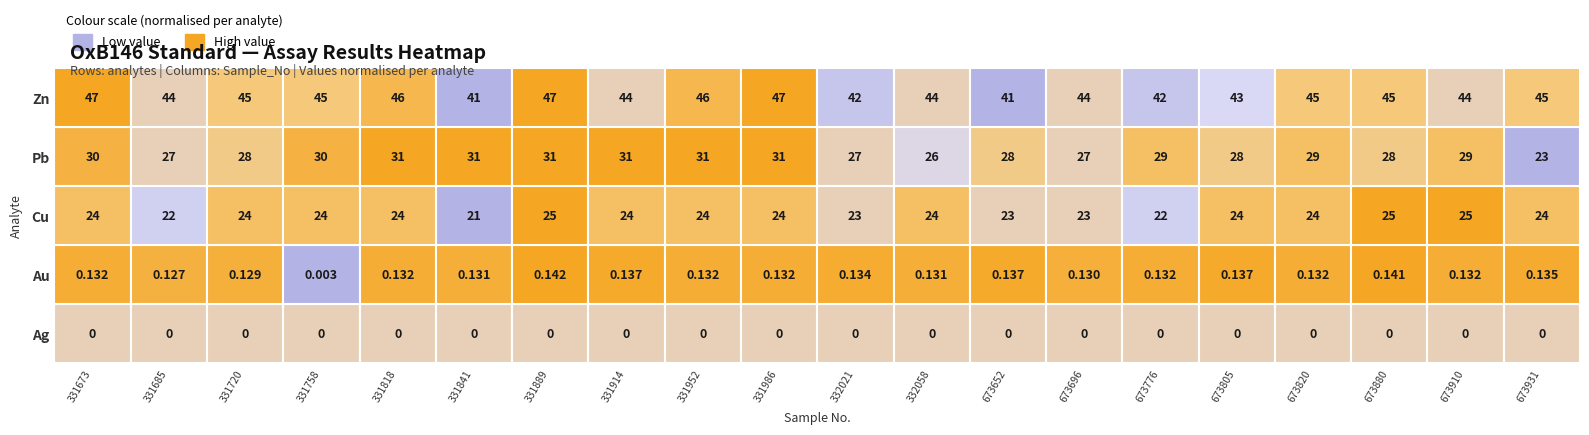

Rank the categories by Pb value from highest to lowest.

331818, 331841, 331889, 331914, 331952, 331986, 331673, 331758, 673776, 673820, 673910, 331720, 673652, 673805, 673880, 331685, 332021, 673696, 332058, 673931